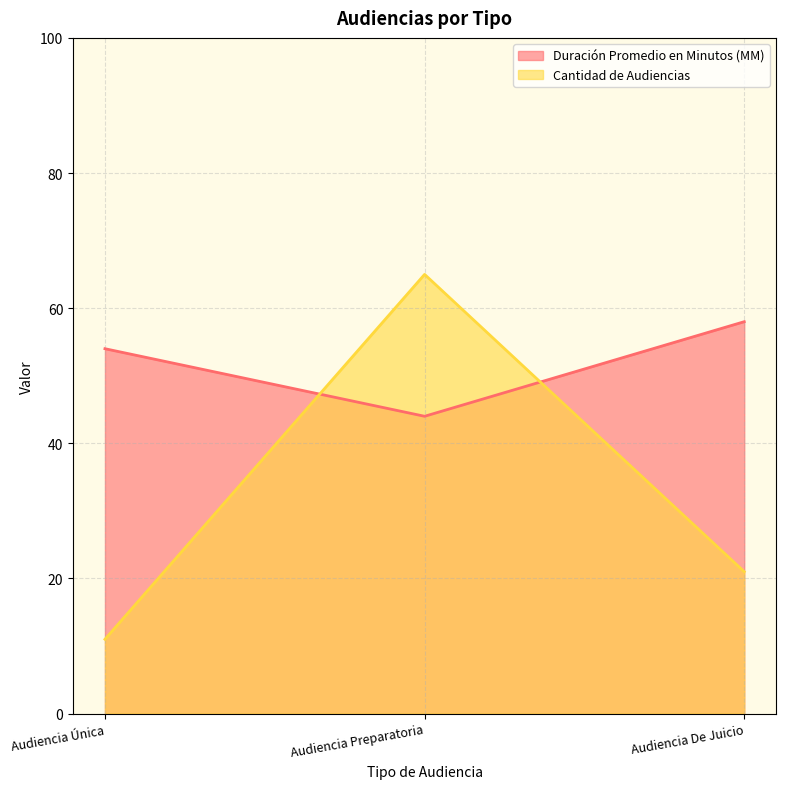

How many lines are shown in the chart?

2